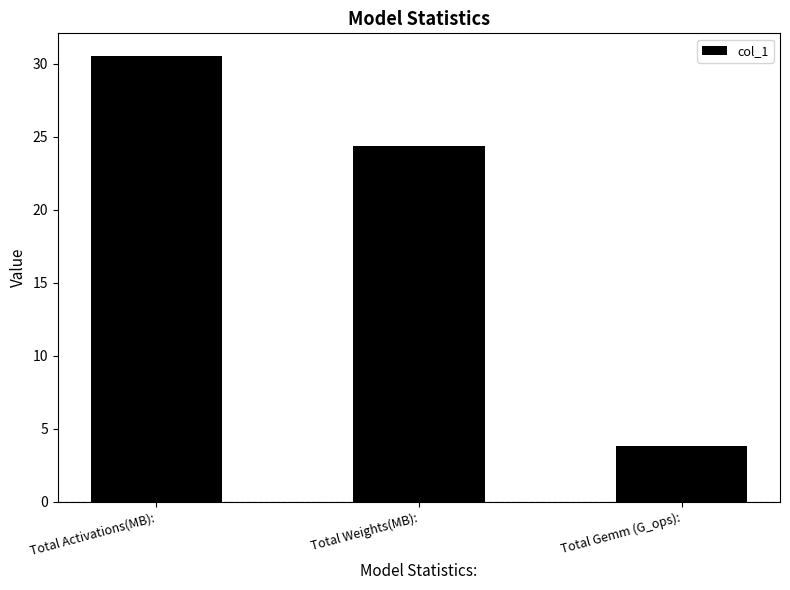

What is the label of the 1st bar from the left?

Total Activations(MB):